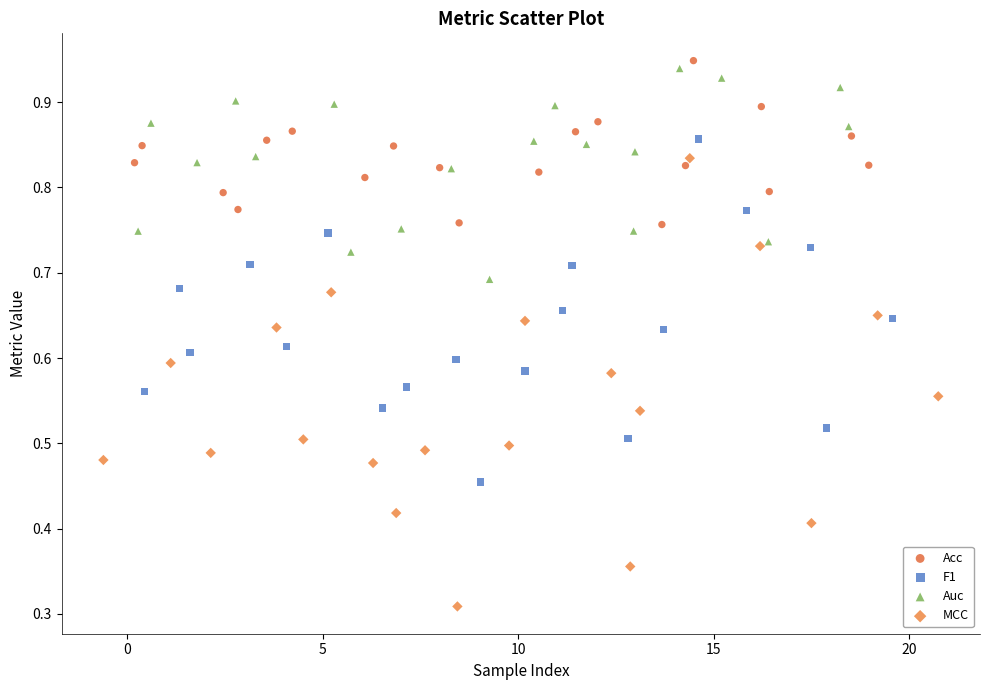

What are all the series names shown in the legend?

Acc, F1, Auc, MCC